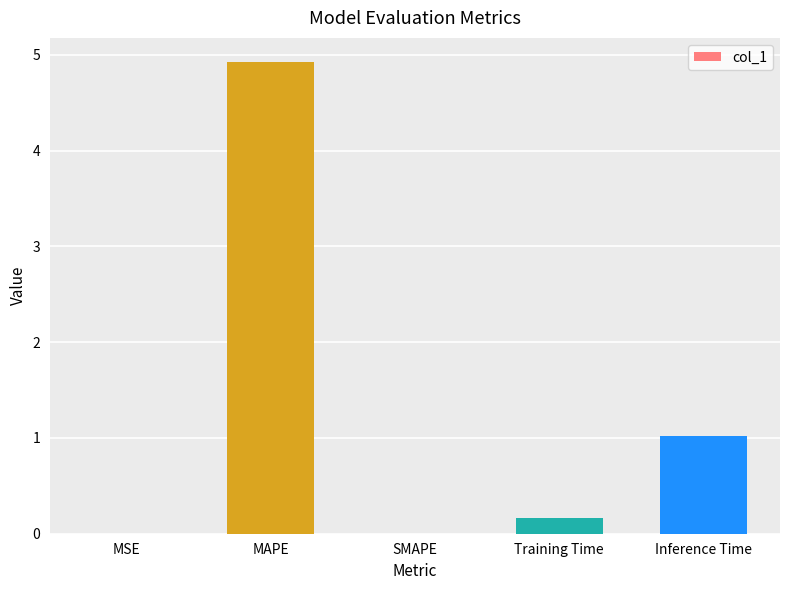

Which label corresponds to the largest value in the chart?

MAPE